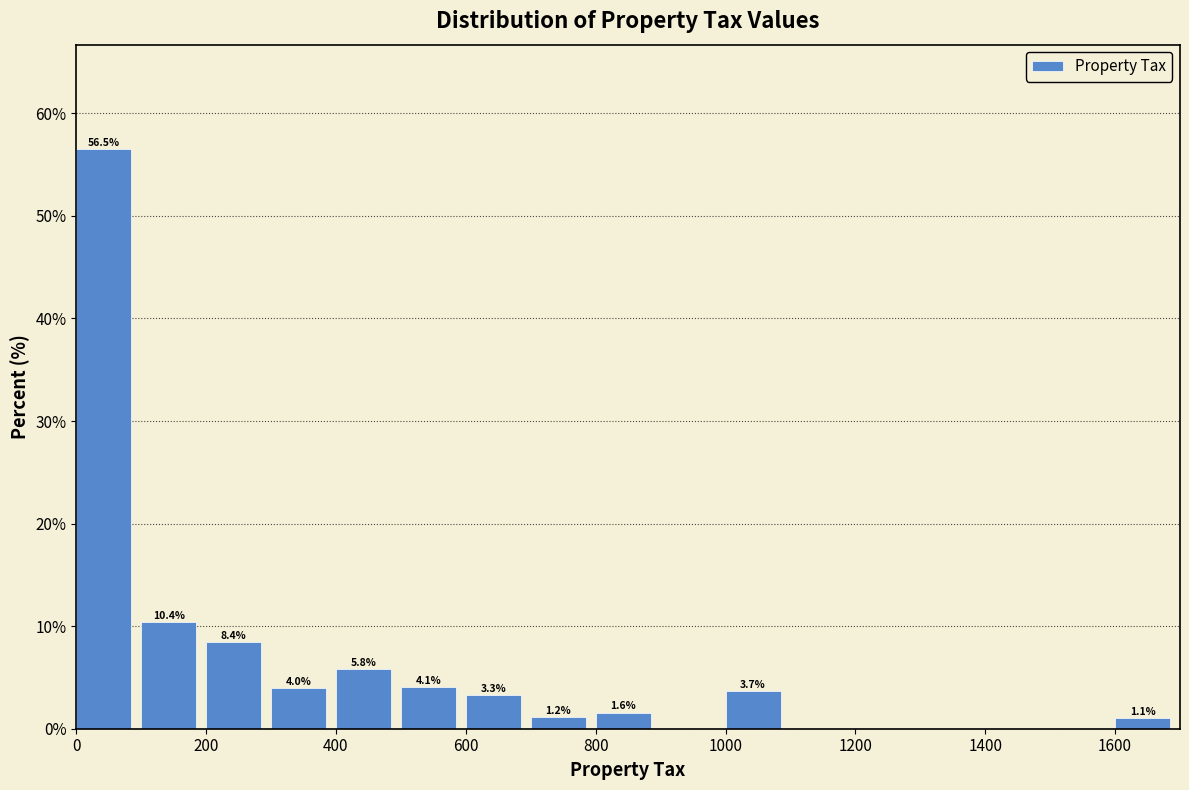

Which range on the x-axis has the tallest bar?

0 to 100